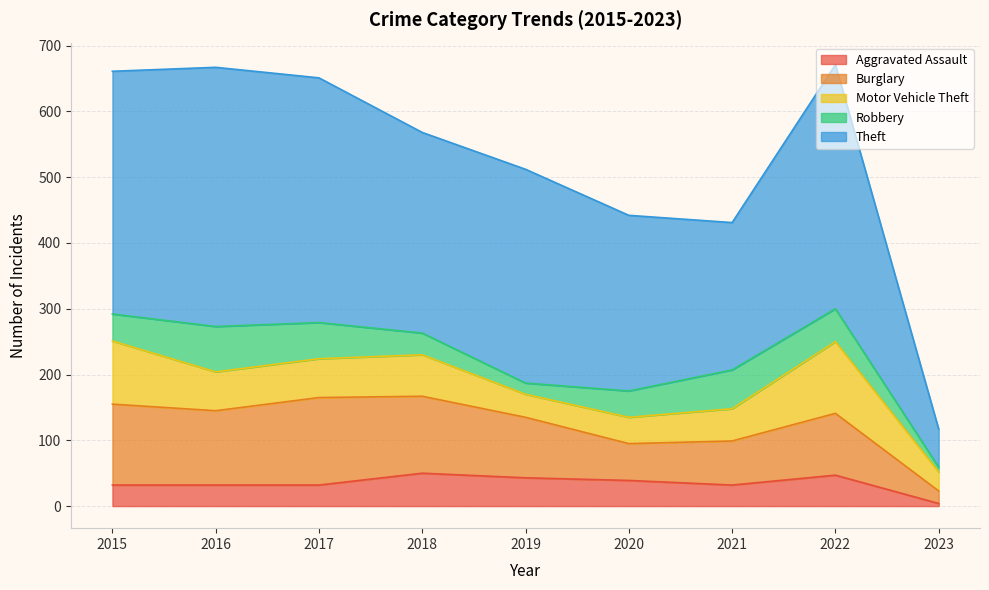

What is the average value of the Burglary series?

90